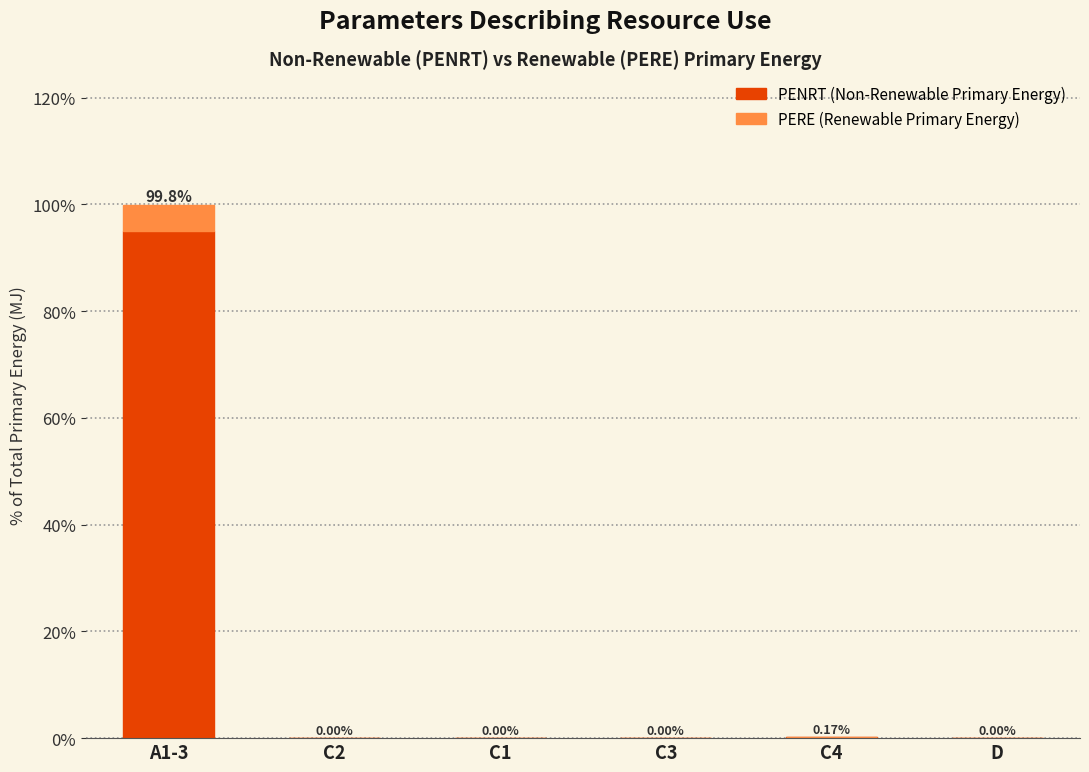

At which category is the sum across all series the highest?

A1-3